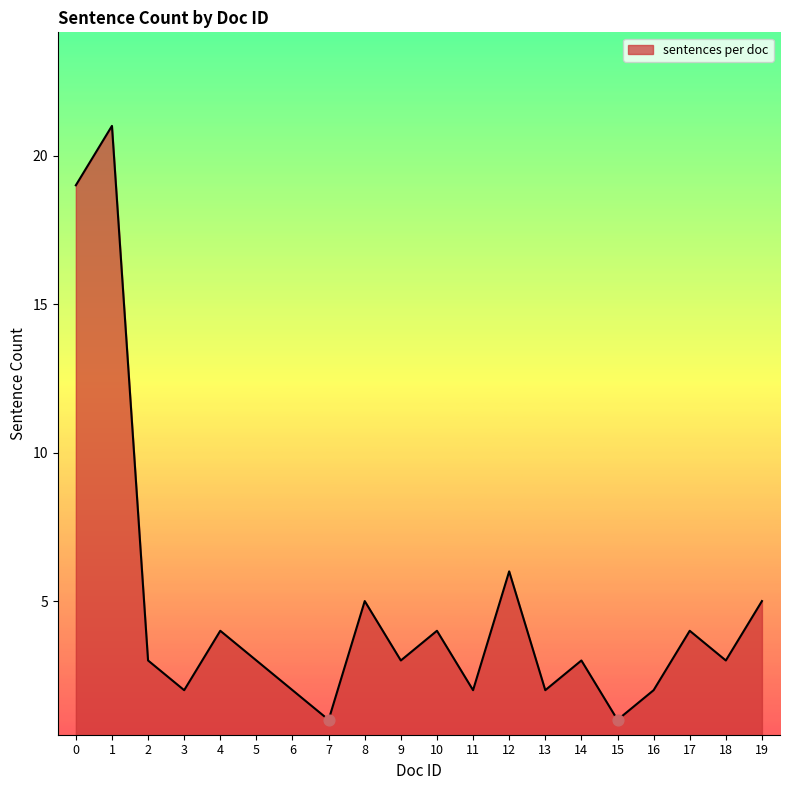

Approximately how many times larger is the value at 6 compared to 9?

0.7